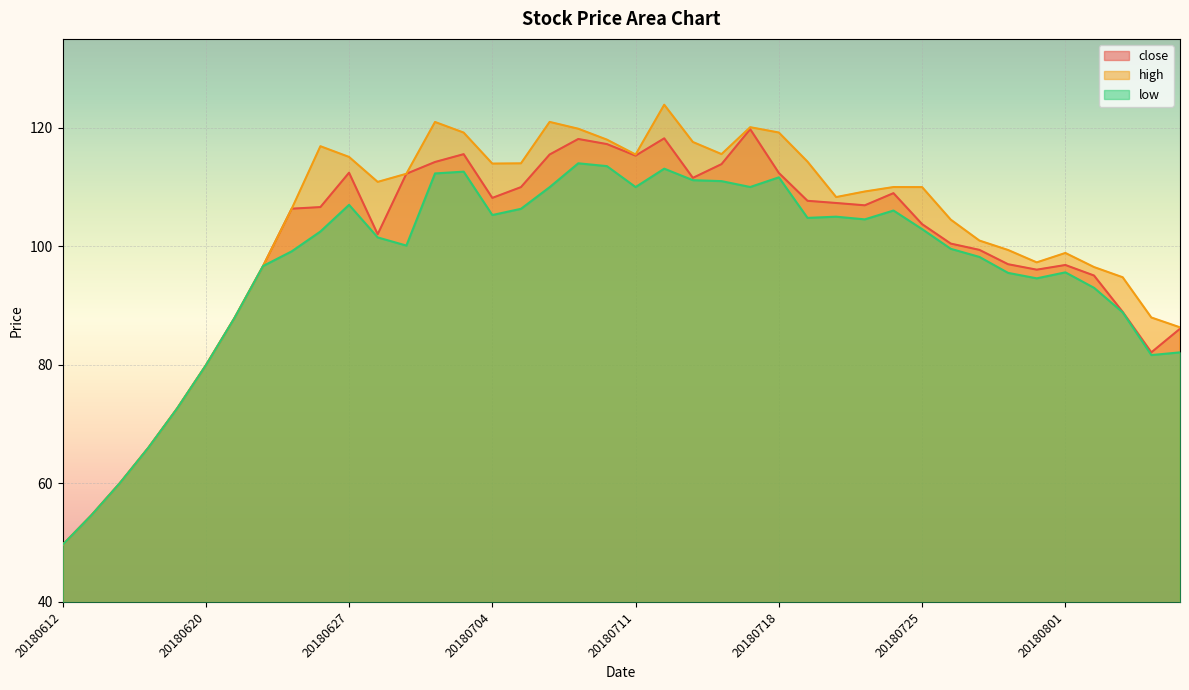

List the series in order of their overall mean, highest first.

high, close, low